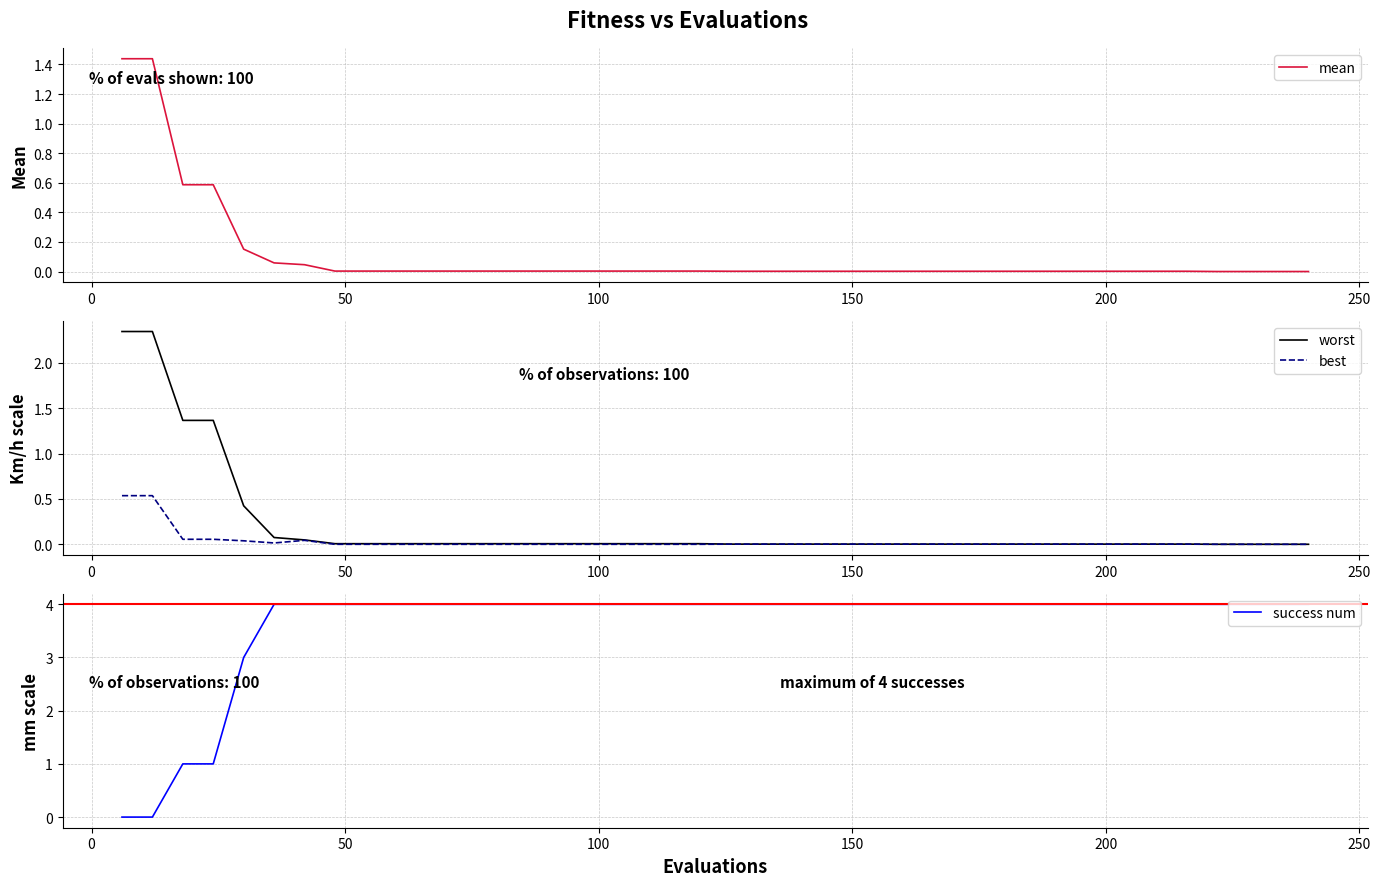

What is the difference between the highest and lowest values at 200?

4.0